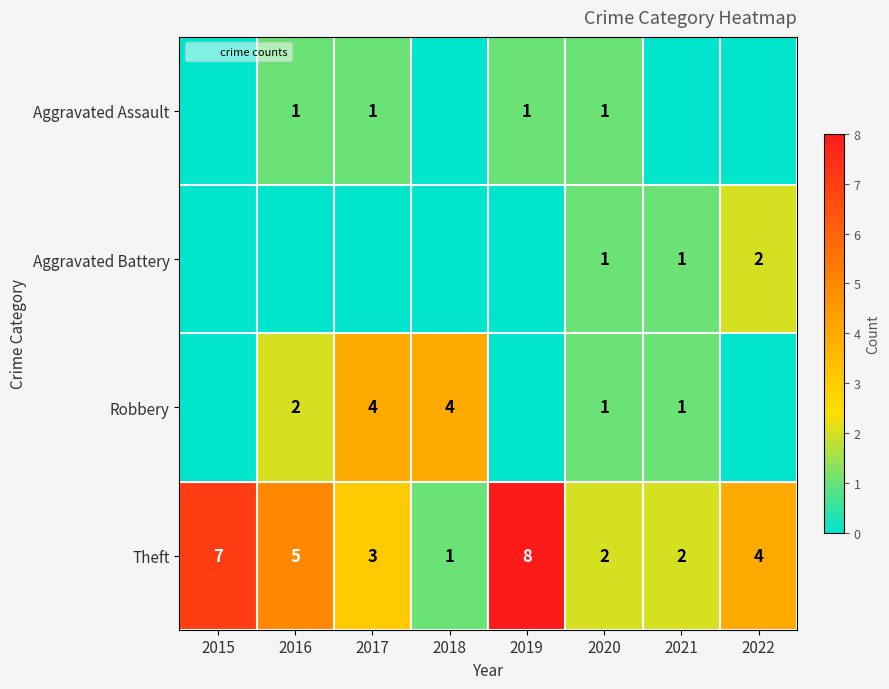

What is the sum of the Aggravated Battery values at 2022 and 2017?

2